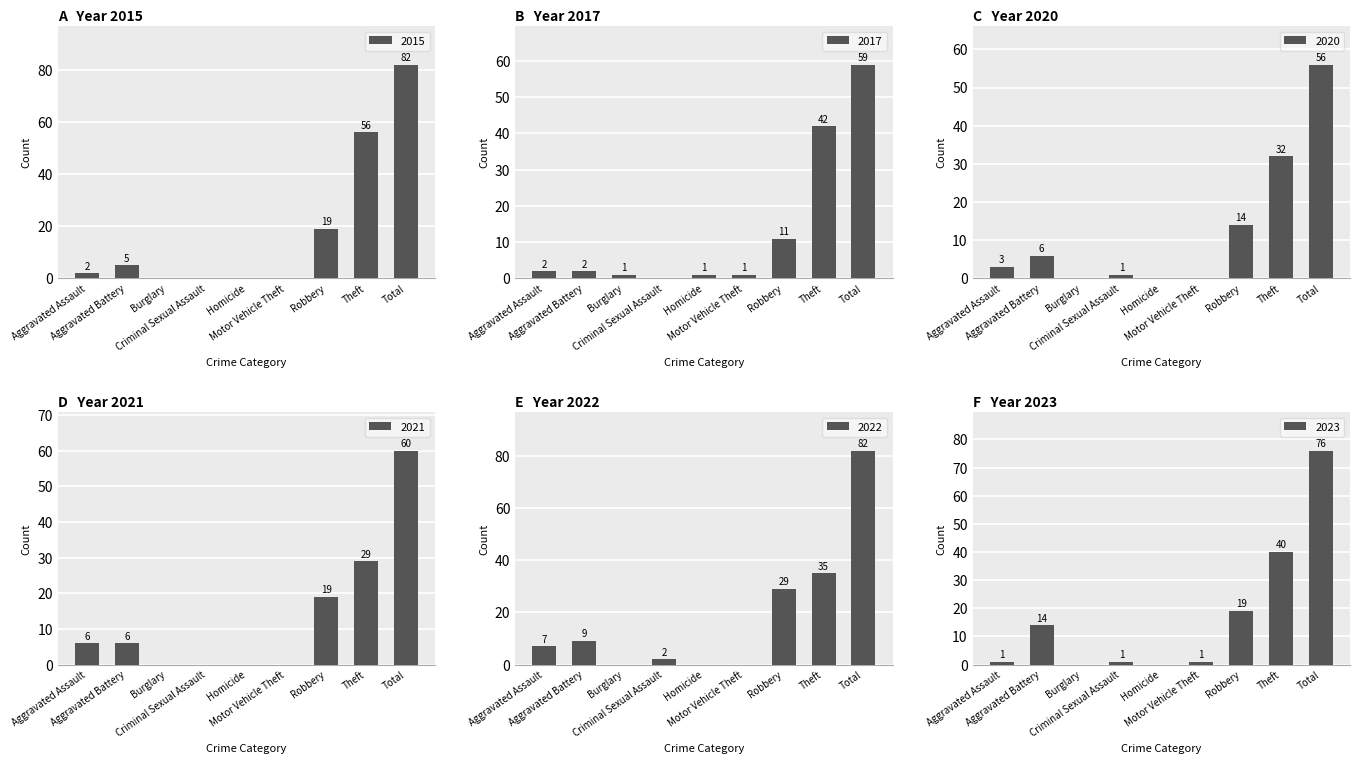

At Burglary, list the series in order from largest to smallest.

2017, 2021, 2020, 2022, 2023, 2015